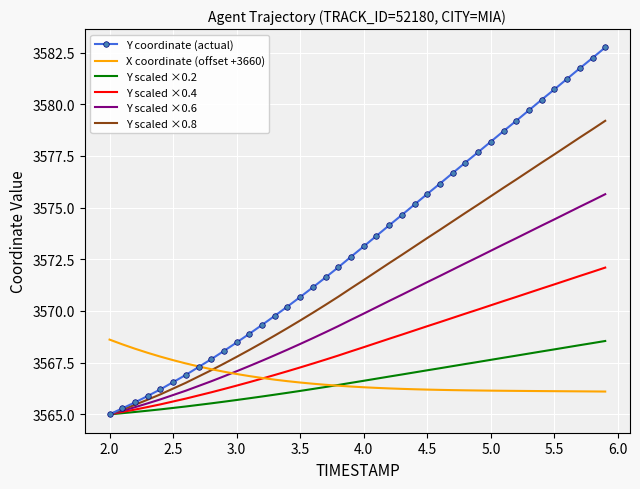

What is the smallest value displayed?

3565.0